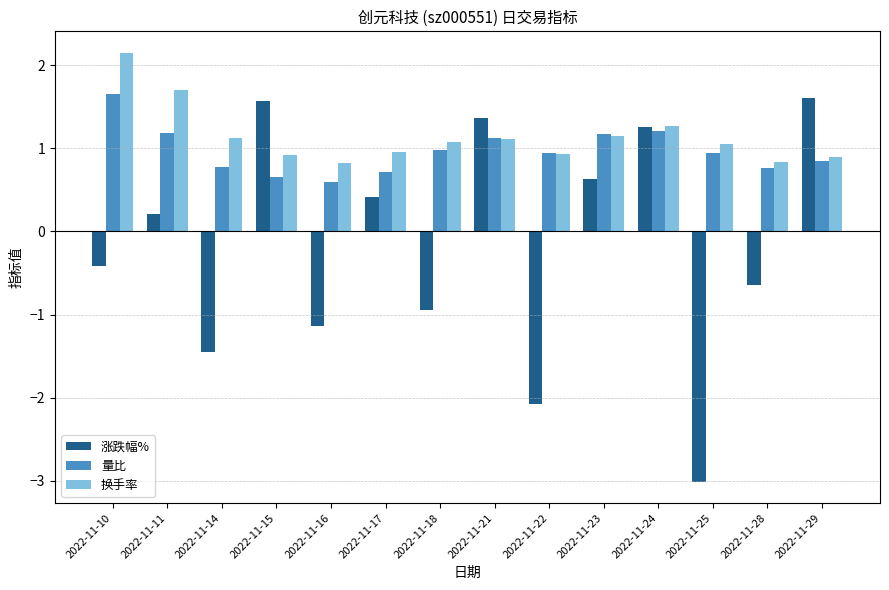

Which category has the highest value across all series?

2022-11-10